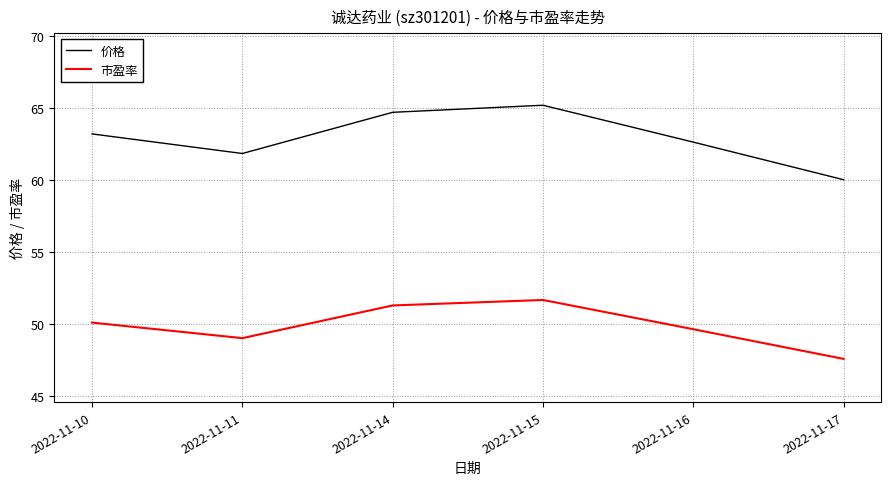

Where does the 市盈率 series first go above 50?

2022-11-10